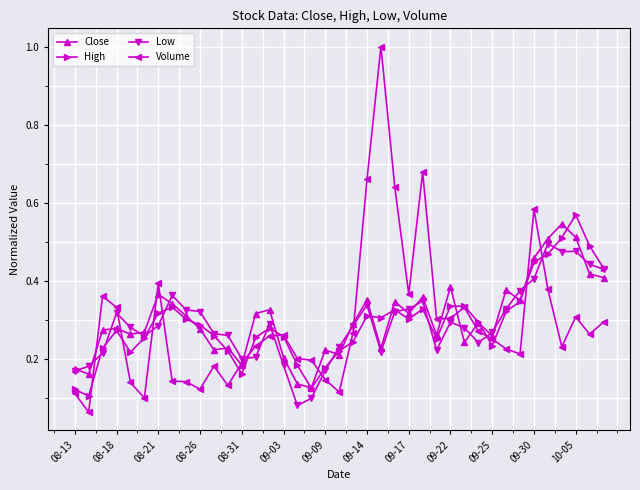

Which series has the largest range (max minus min)?

Volume